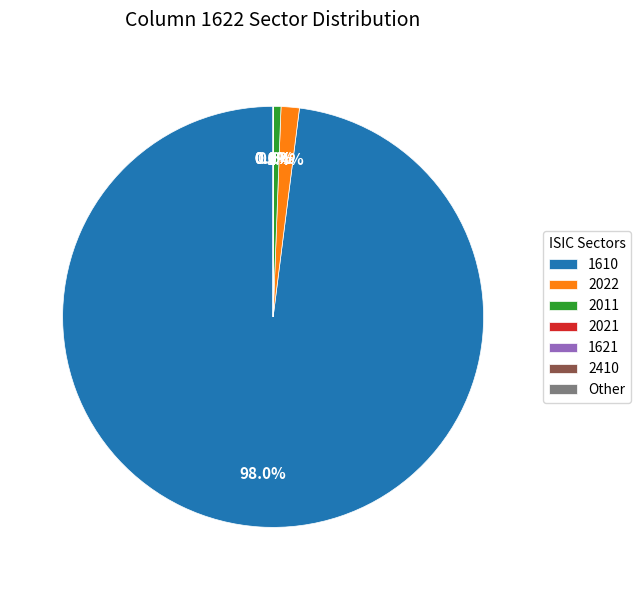

What percentage do 1621 and 2011 together represent?

0.6%